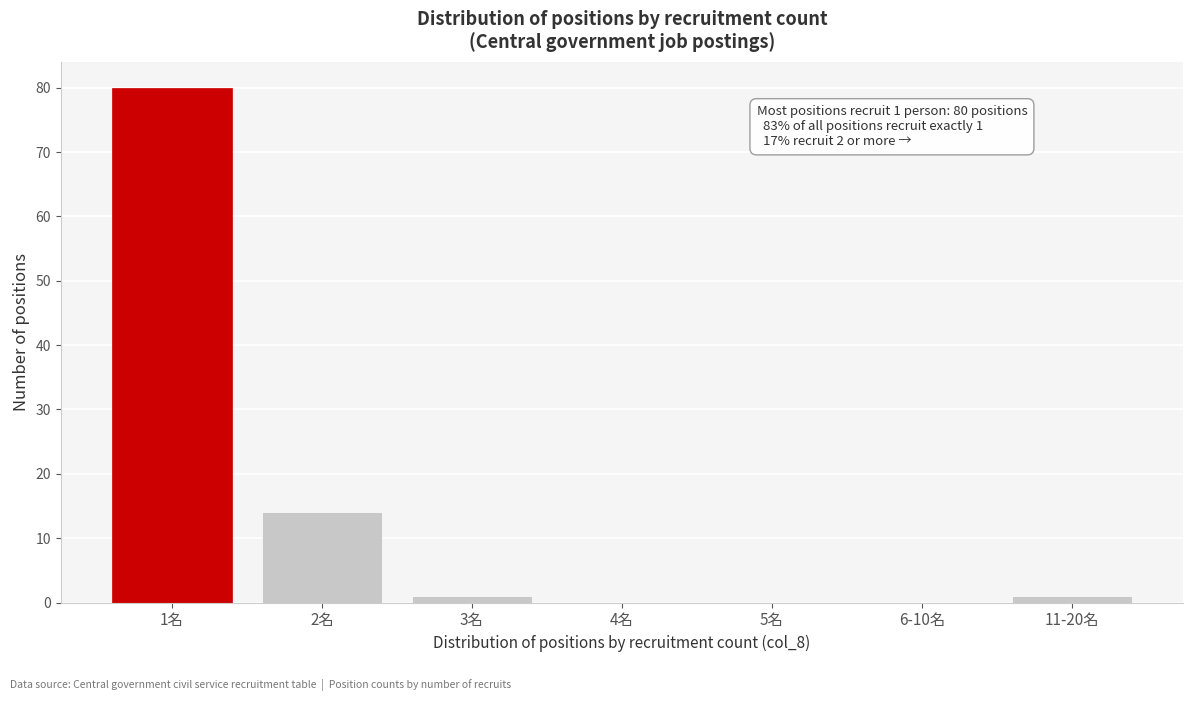

Reading right to left, list all the values displayed in this chart.

11-20名=1	6-10名=0	5名=0	4名=0	3名=1	2名=14	1名=80